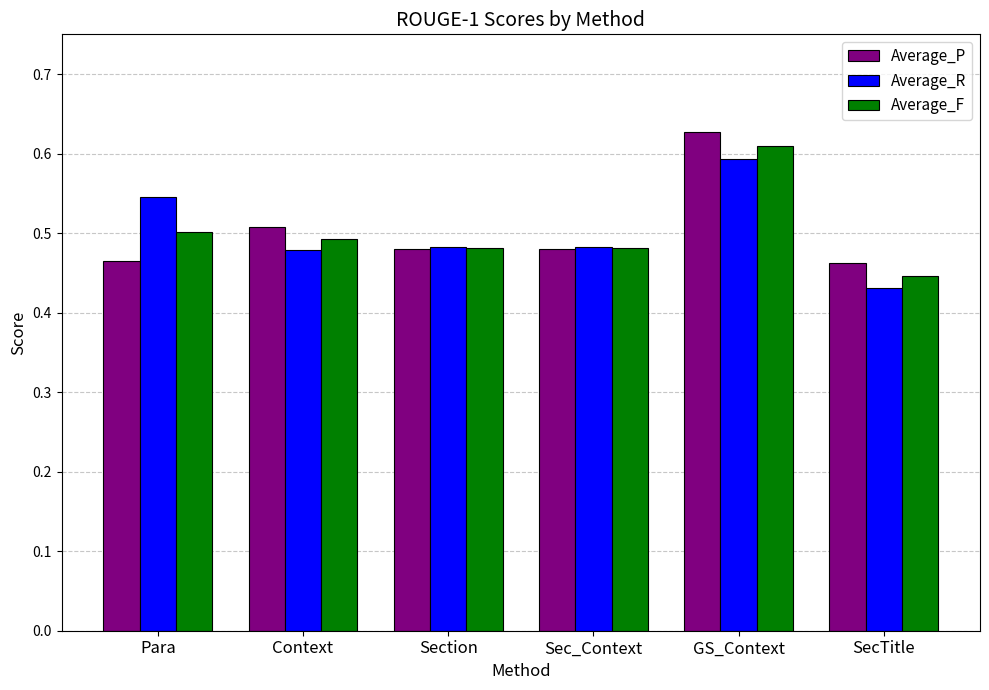

Which series changed the most between Context and GS_Context?

Average_P